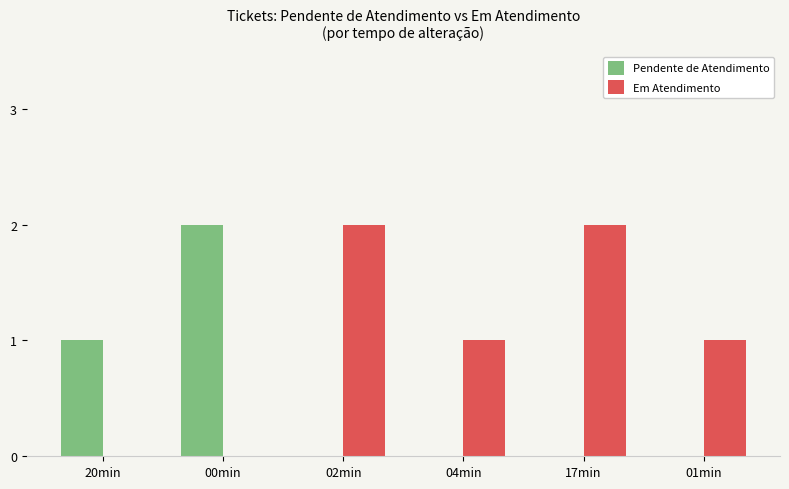

How many groups of bars are there?

6